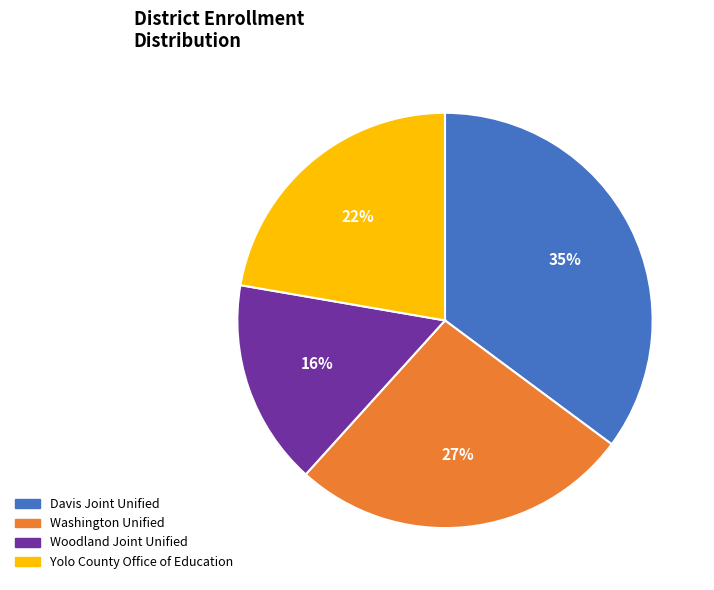

Combined, do Yolo County Office of Education and Washington Unified account for over 50%?

No